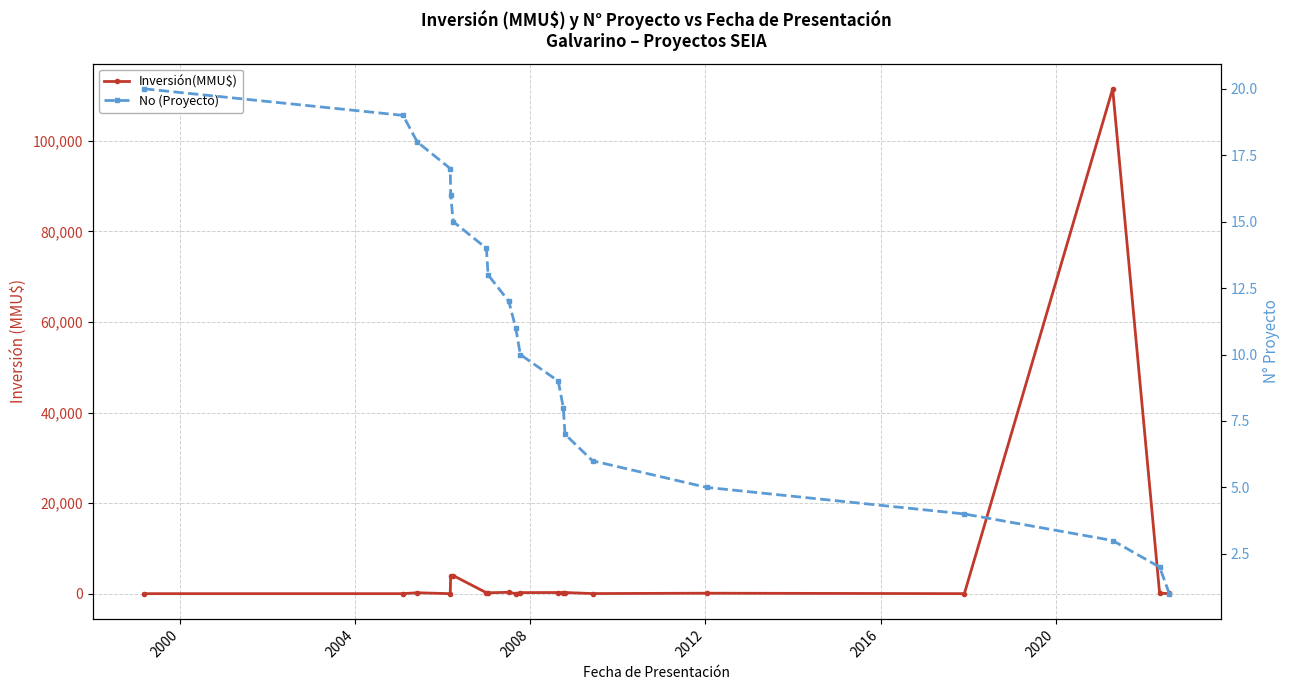

True or false: Inversión(MMU$) has more than 2 points higher than both neighbors.

True